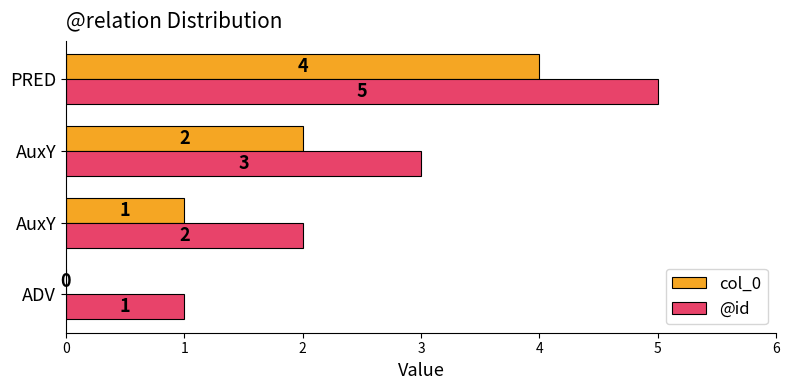

What is the sum of all col_0 values?

7